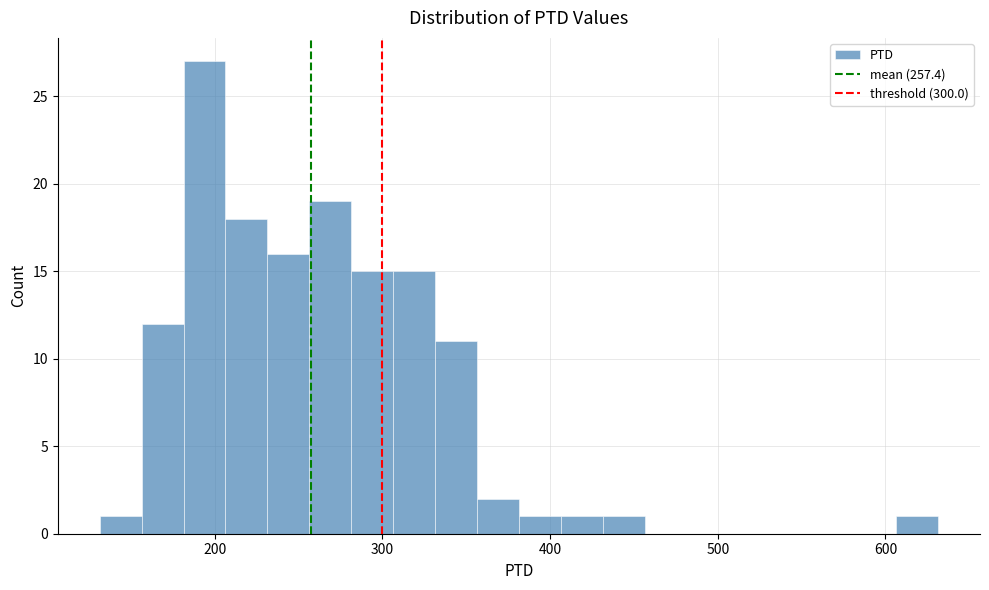

Around what value on the x-axis is the tallest bar? Give the approximate position of its centre, as read against the axis.

190